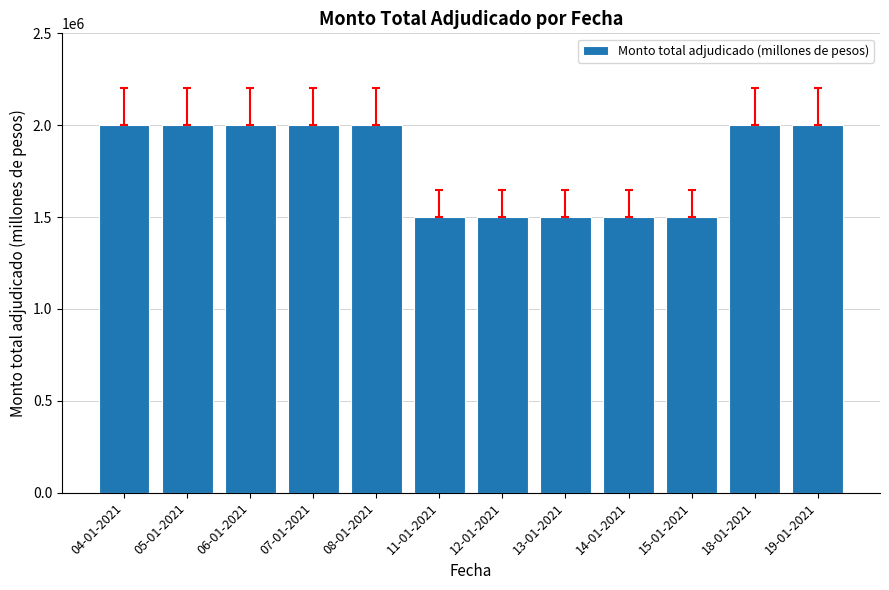

Reading right to left, transcribe all the data shown in this chart.

19-01-2021=2000000	18-01-2021=2000000	15-01-2021=1500000	14-01-2021=1500000	13-01-2021=1500000	12-01-2021=1500000	11-01-2021=1500000	08-01-2021=2000000	07-01-2021=2000000	06-01-2021=2000000	05-01-2021=2000000	04-01-2021=2000000